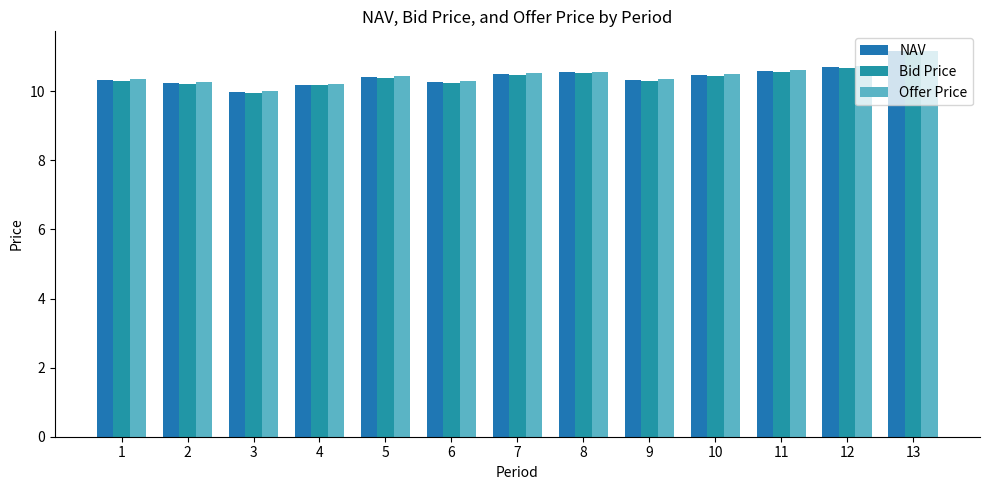

What is the difference between the maximum and minimum values in the Bid Price series?

1.2